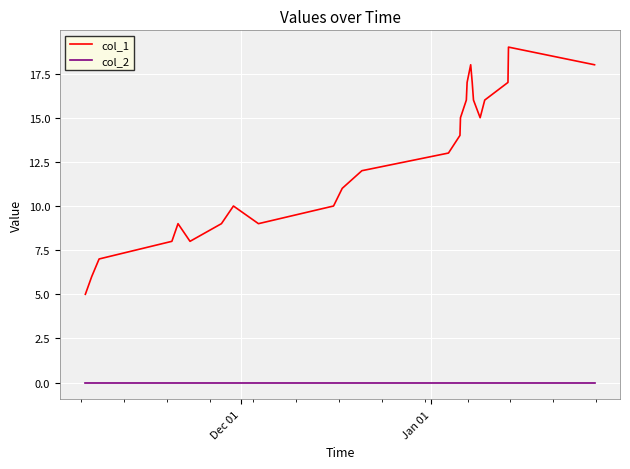

Which series has the largest total across all categories?

col_1